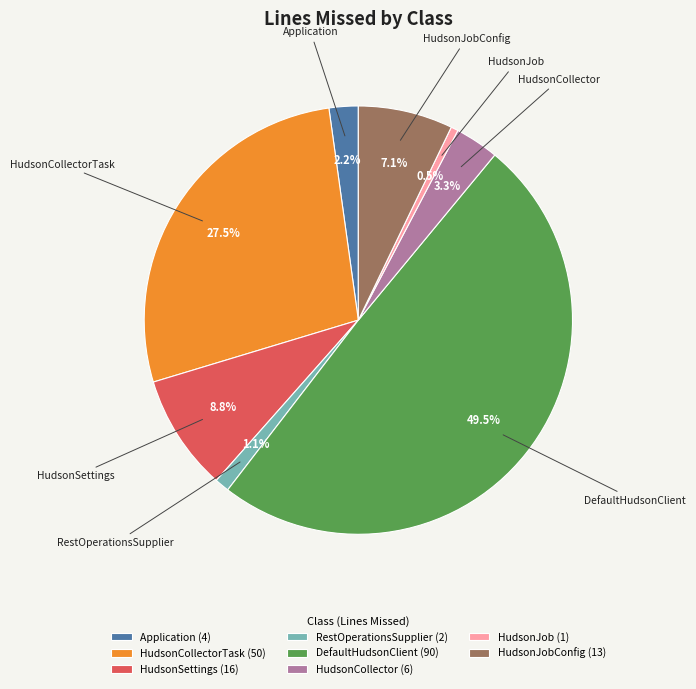

Count the number of slices in the pie.

8